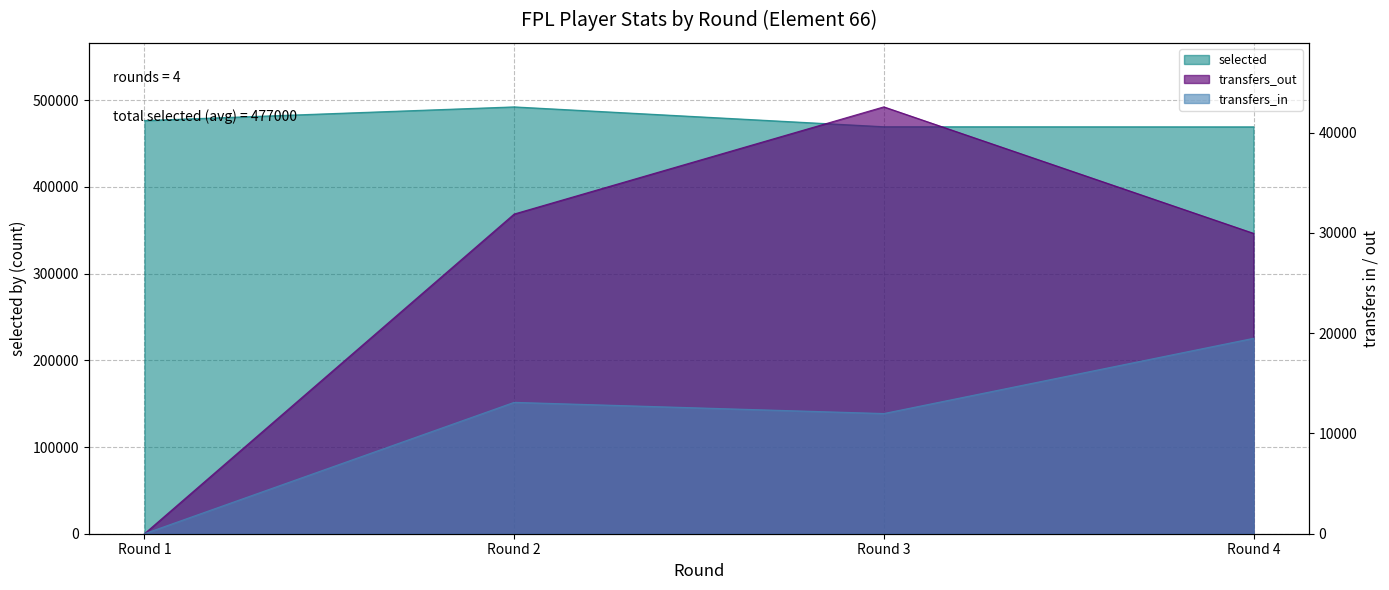

What is the maximum value shown in the chart?

492423